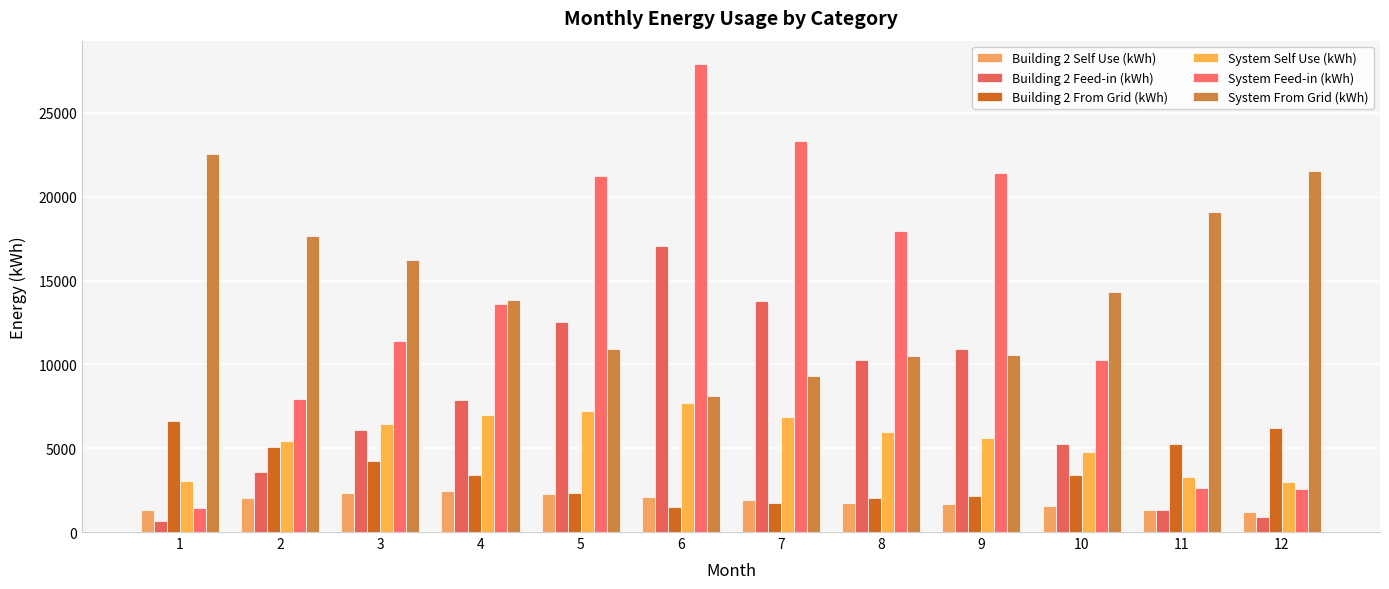

The Building 2 Feed-in (kWh) series shows 3610.0 at 2. True or false?

True